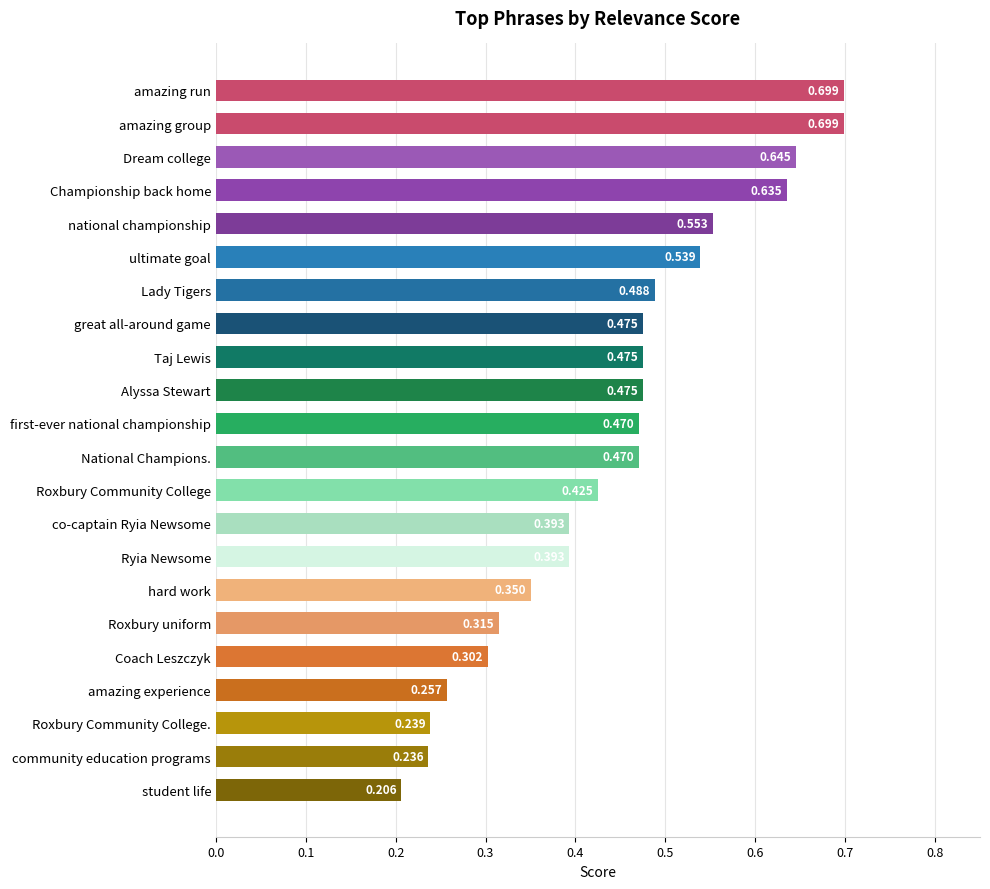

What is the label of the 2nd bar from the bottom?

community education programs